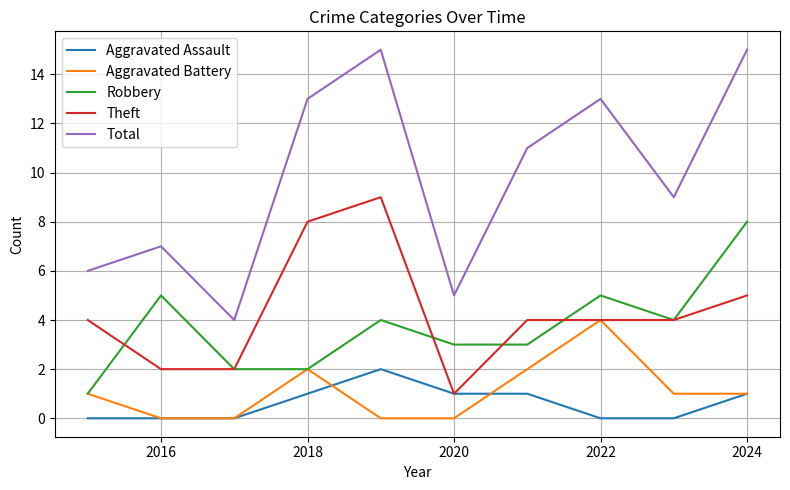

True or false: Aggravated Assault and Robbery intersect in this chart.

False